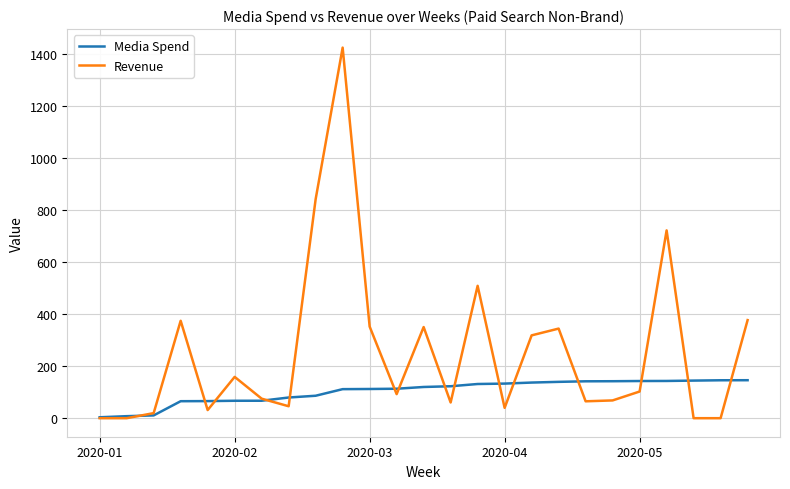

Which series has the largest range (max minus min)?

Revenue